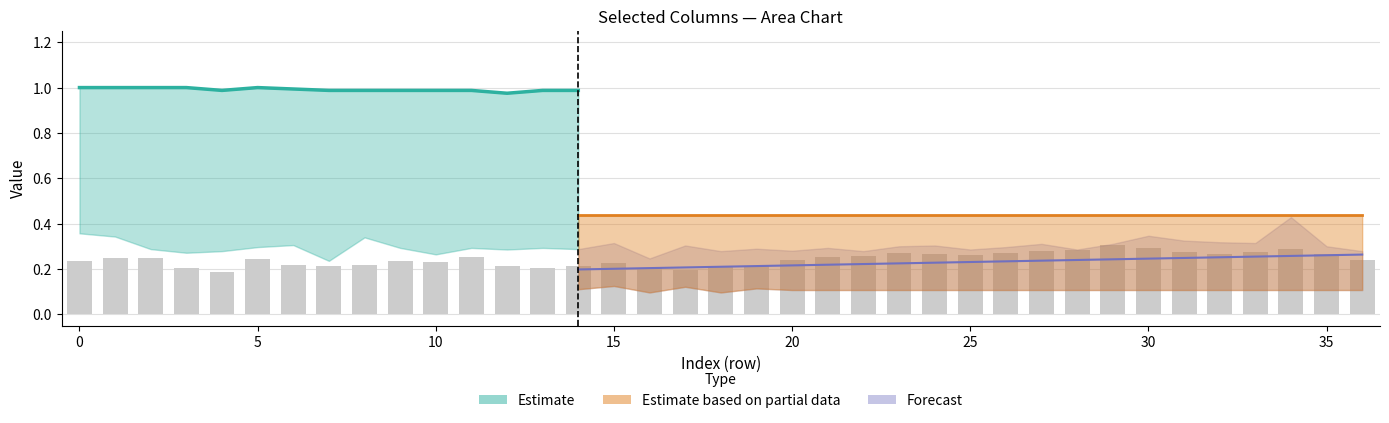

Read the value at 16.

0.2